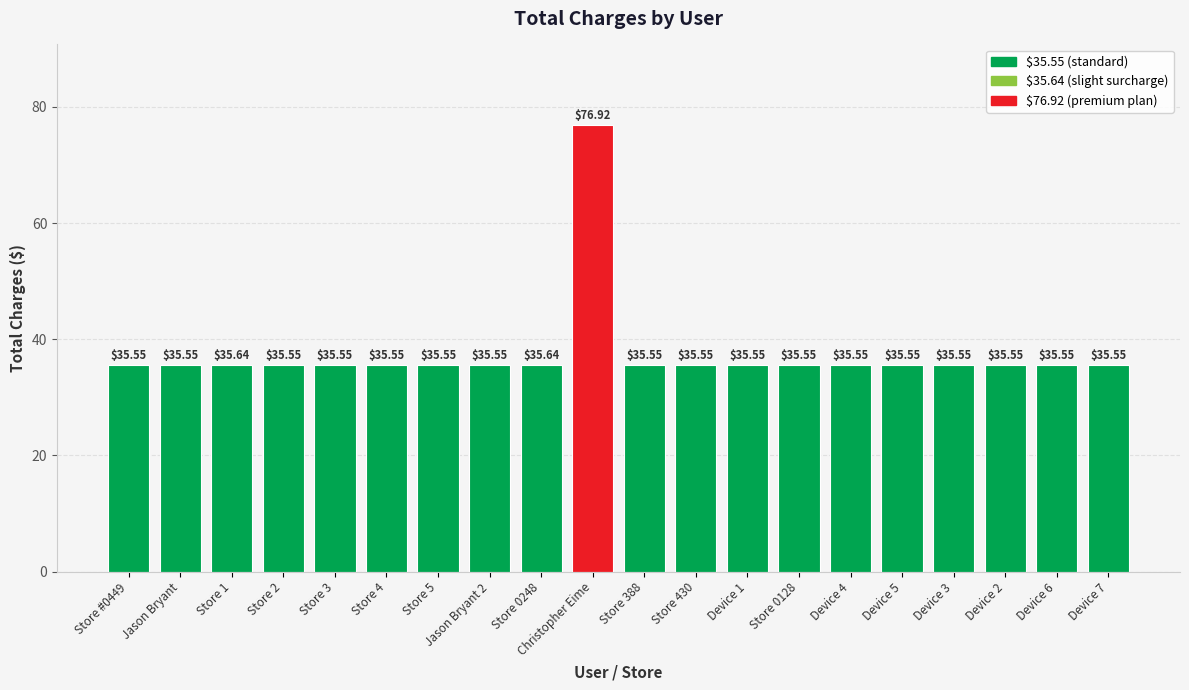

What is the label of the 2nd bar from the left?

Jason Bryant